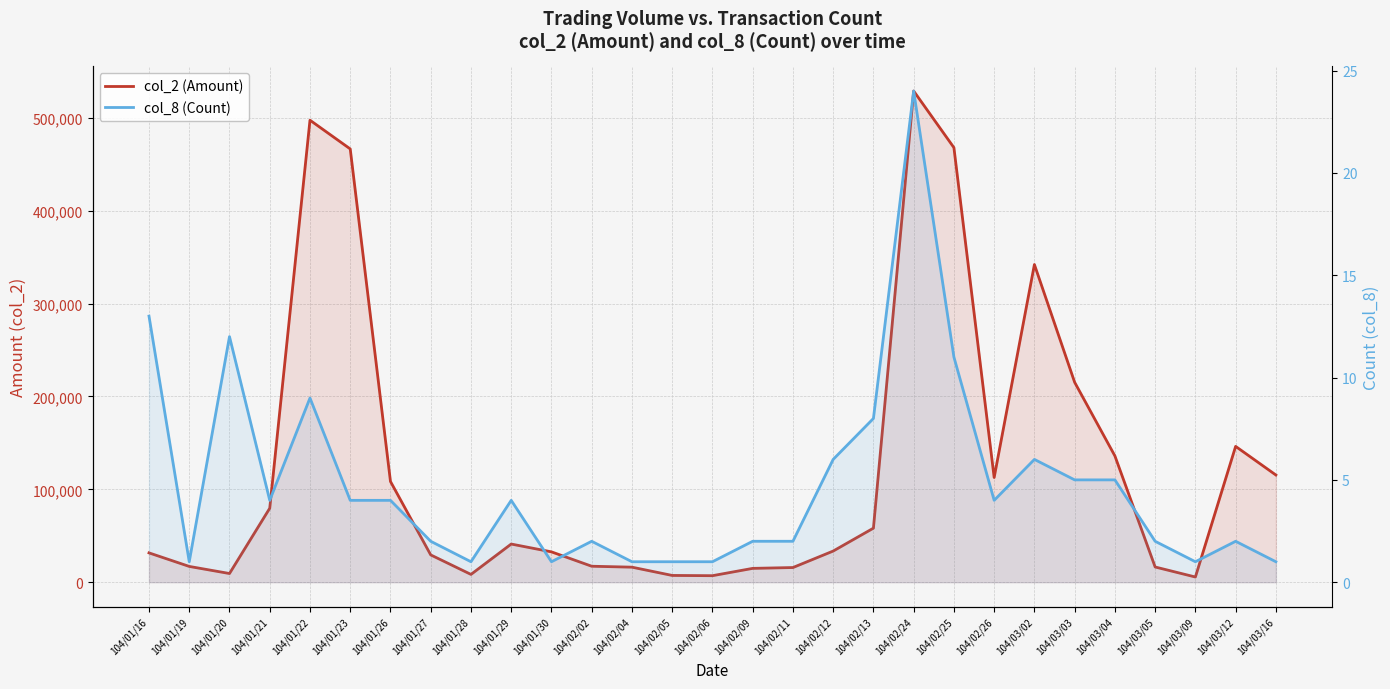

The value of col_8 (Count) at 104/01/23 is 2. True or false?

False